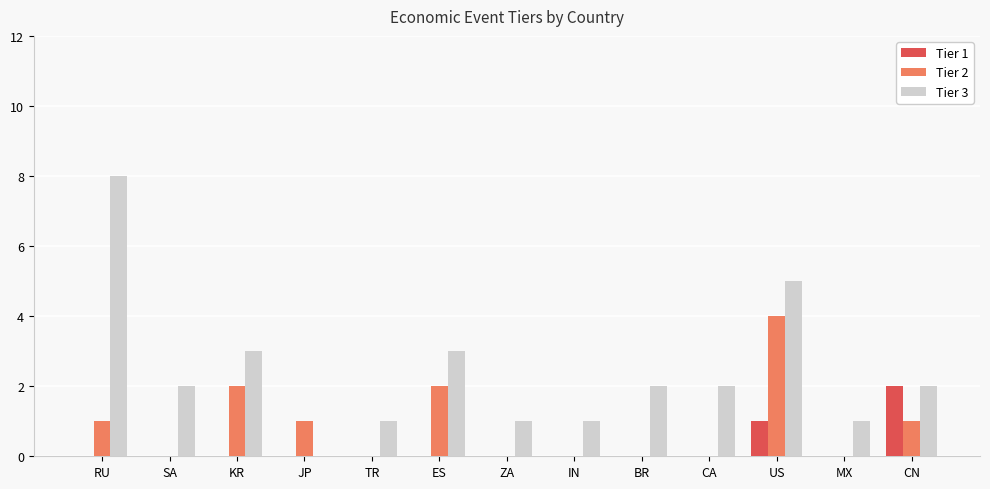

What is the difference between the Tier 2 values at CN and SA?

1